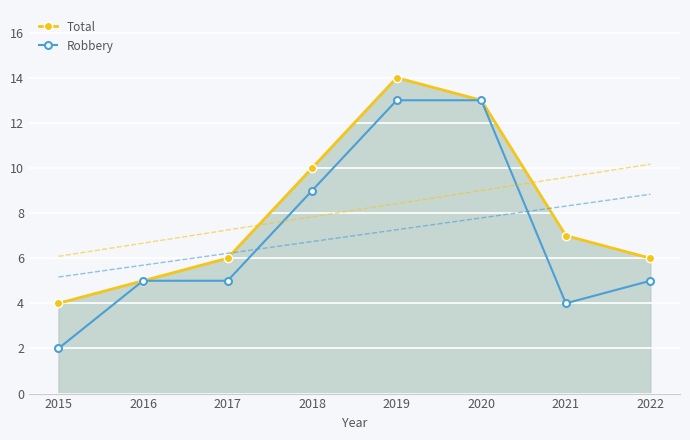

Where does the Robbery series first go above 5?

2018